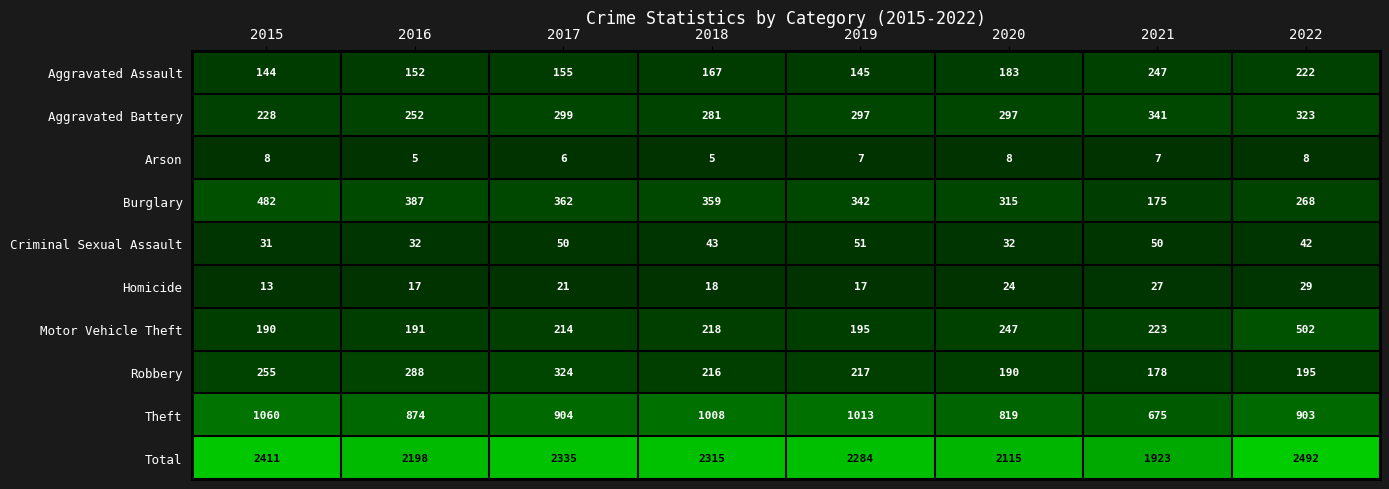

What is the sum of all Aggravated Assault values?

1415